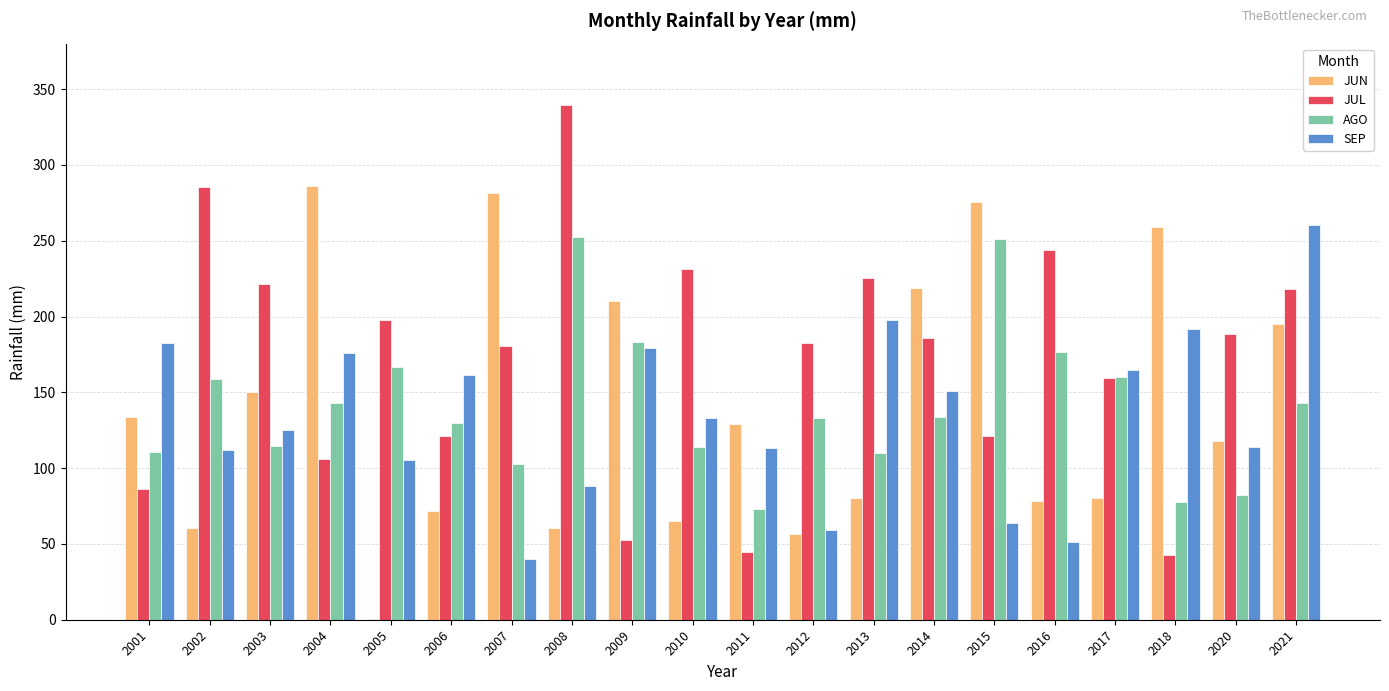

How many groups of bars are there?

20